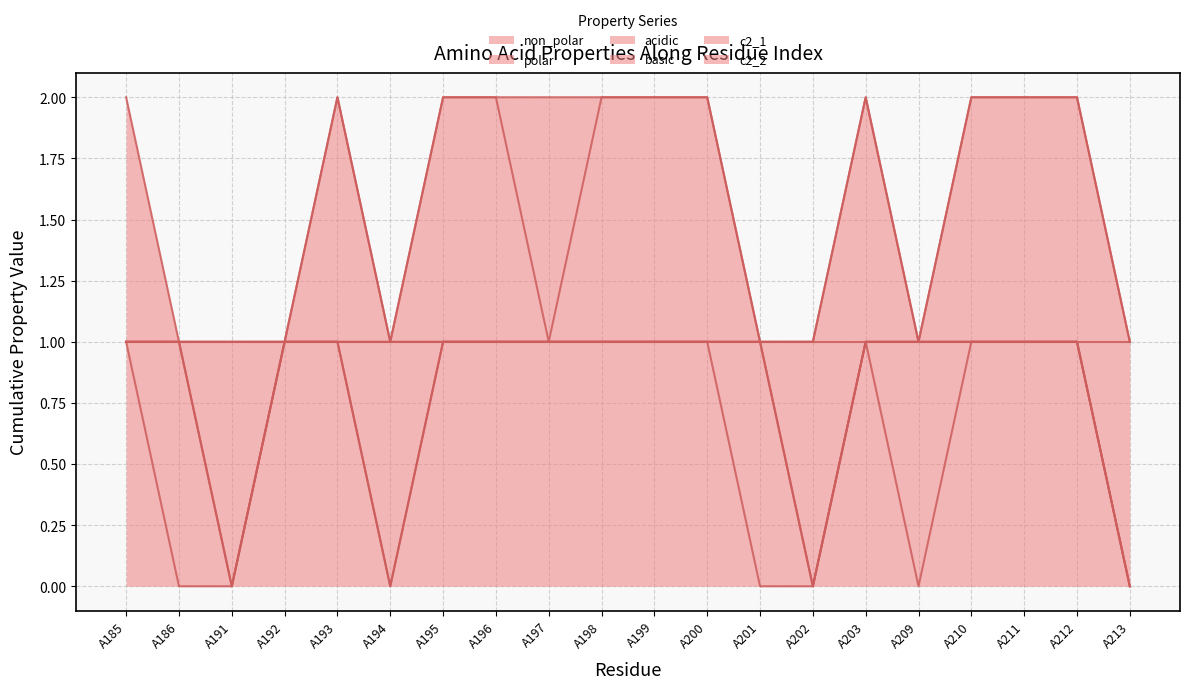

How many data points in non_polar are less than 1?

7